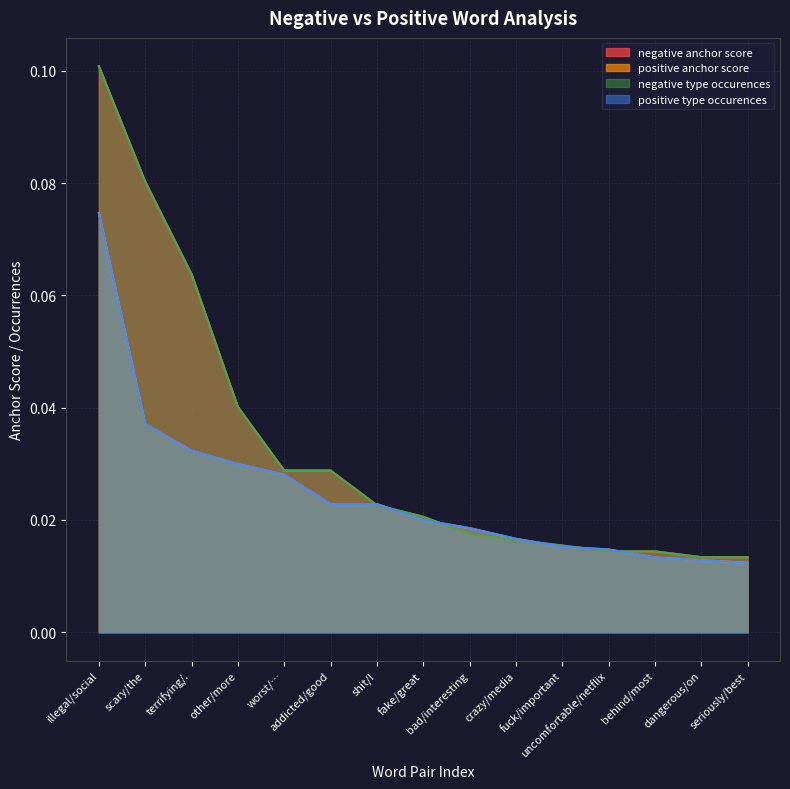

Which series has the largest total across all categories?

negative anchor score